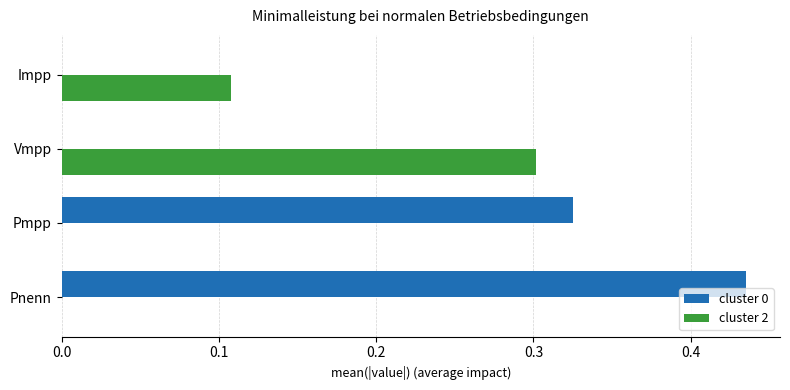

The cluster 2 series shows -0.1 at Pmpp. True or false?

False